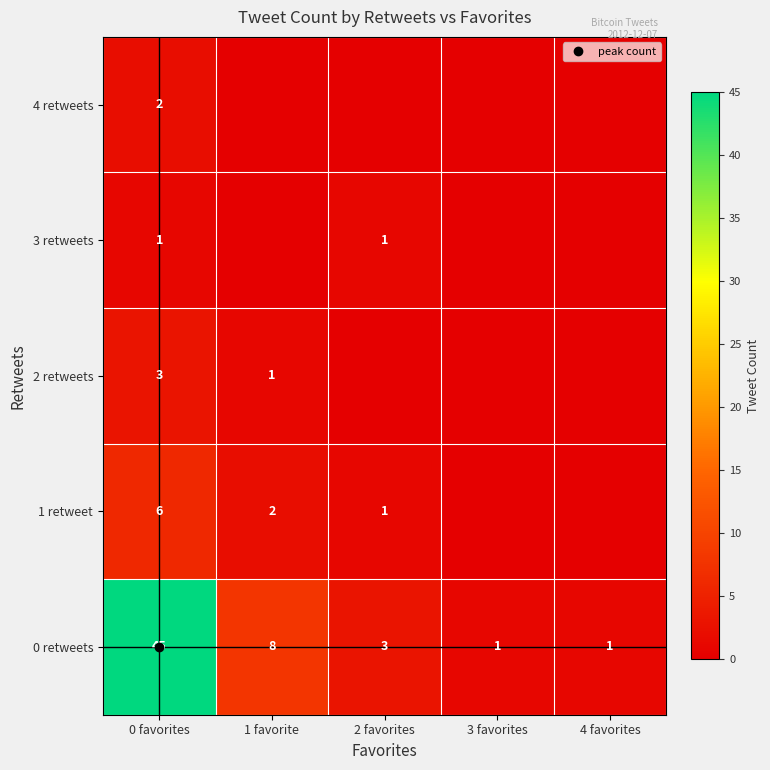

What is the difference between the maximum and second lowest values in the 0 retweets series?

44